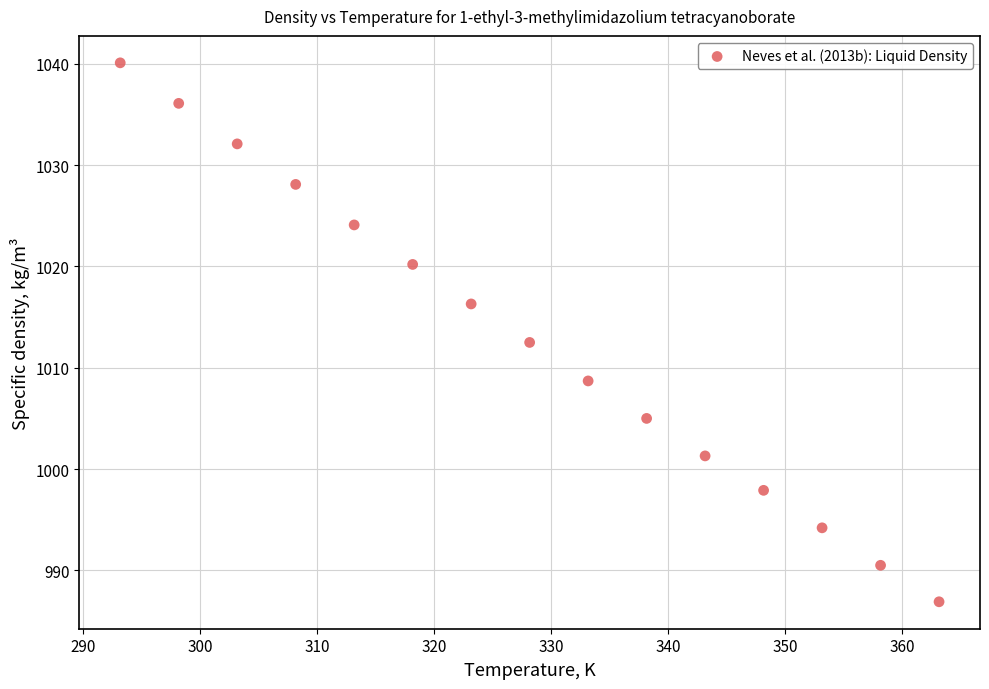

What is the range of Y values (max minus min)?

53.2